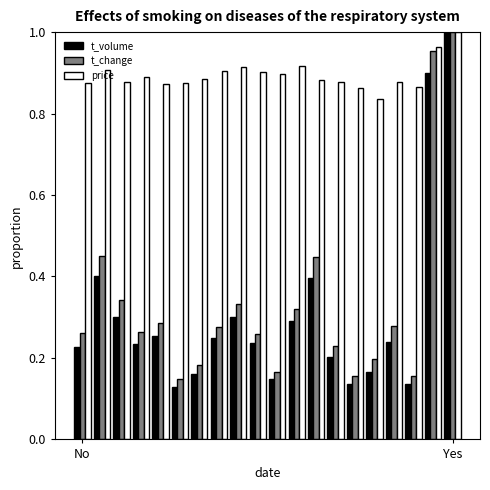

What is the sum of all price values?

17.9